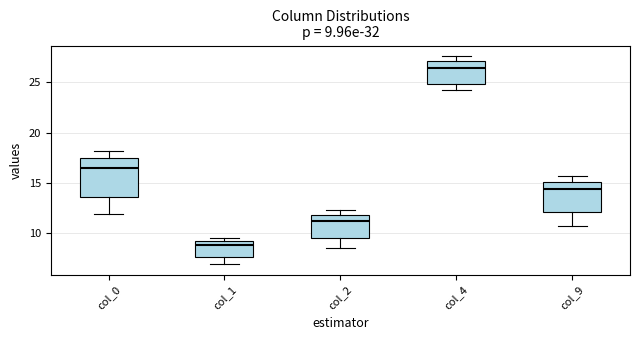

Which box's median line is the lowest?

col_1